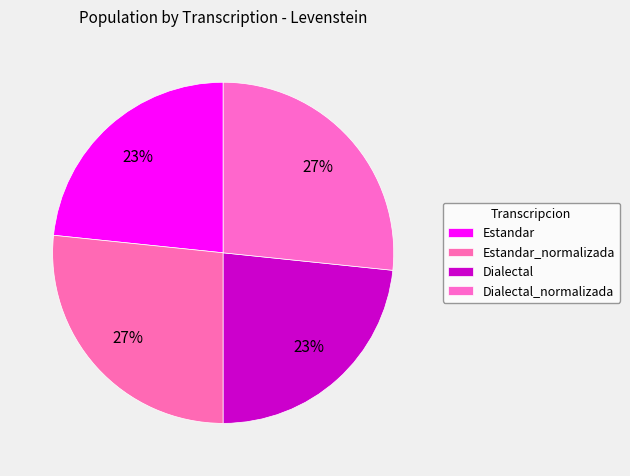

Count the number of slices in the pie.

4